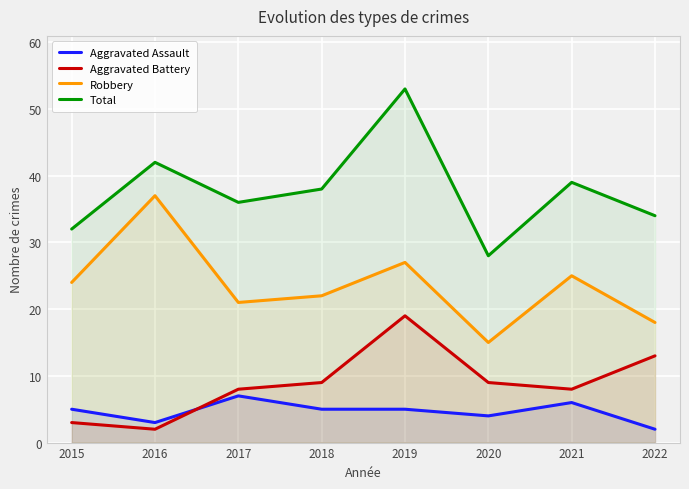

Which has a higher value, 2016 or 2020?

2020